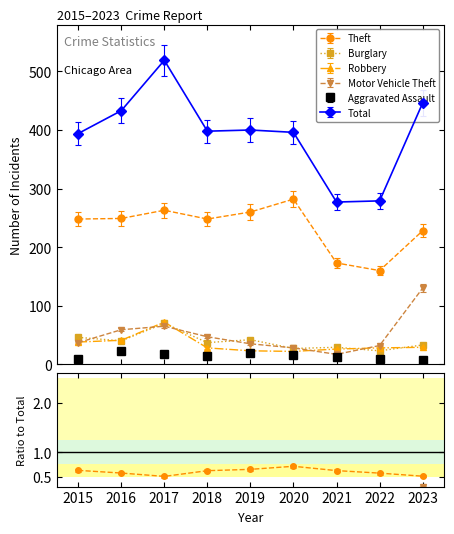

What is the difference between the Motor Vehicle Theft values at 2016 and 2018?

11.4